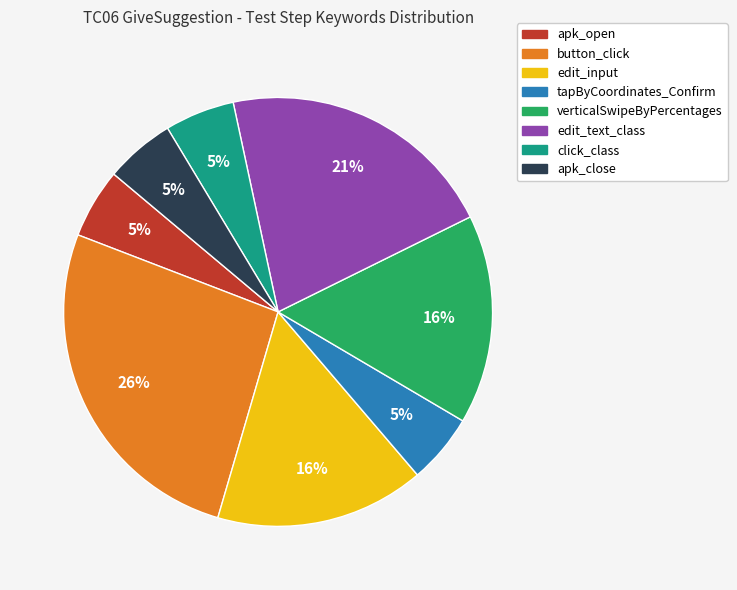

Is the sum of apk_open and edit_input greater than half?

No